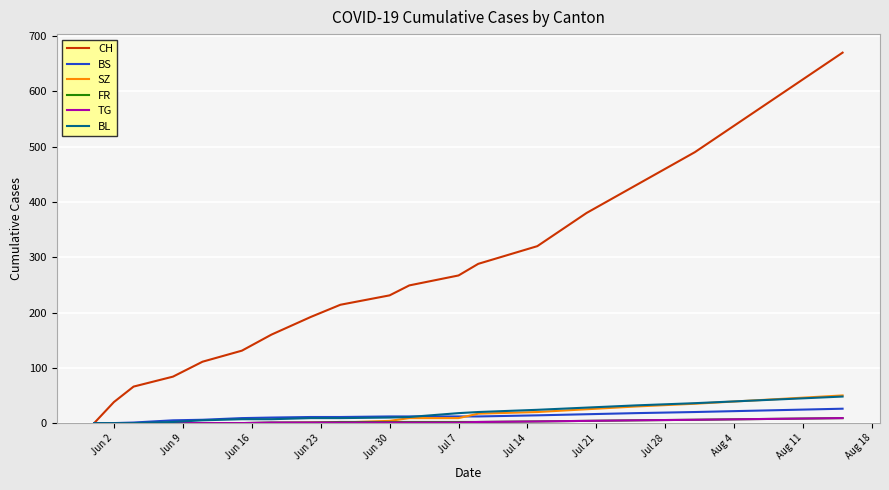

Which series has the widest spread of values?

CH